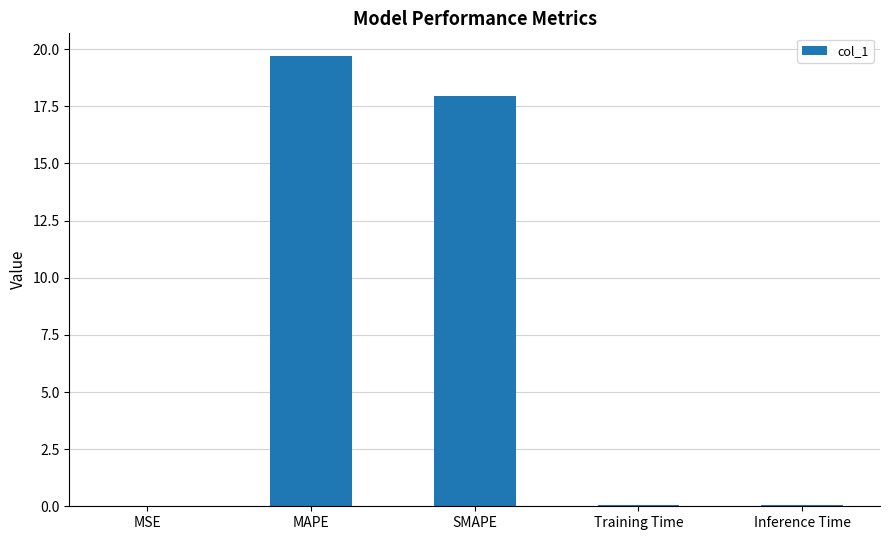

Is it true that the value at SMAPE is 17.9?

True